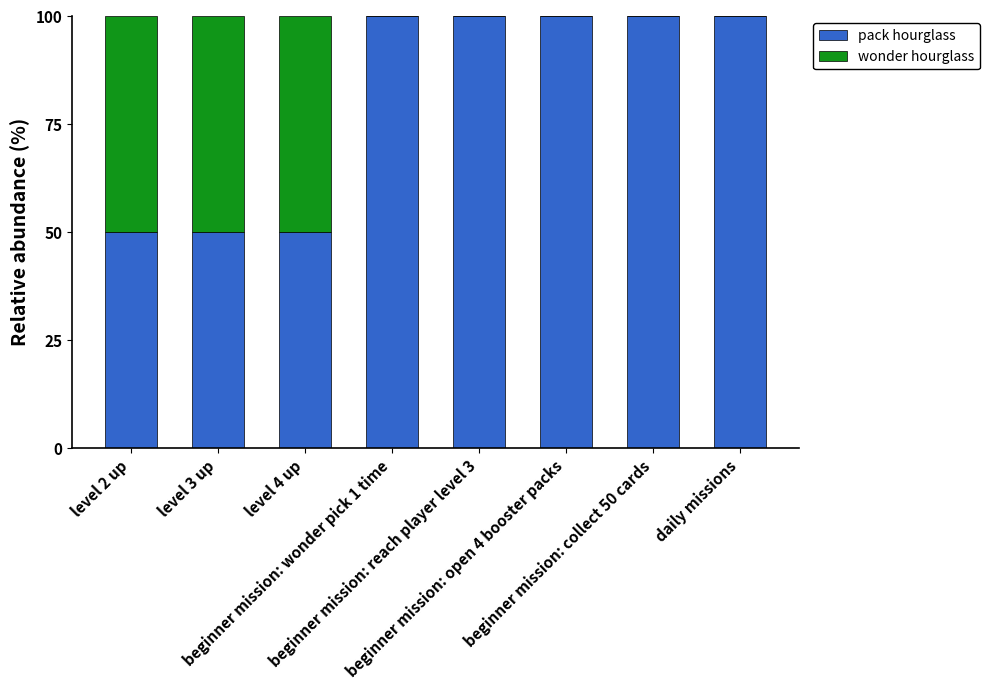

What is the highest value of the pack hourglass series?

100